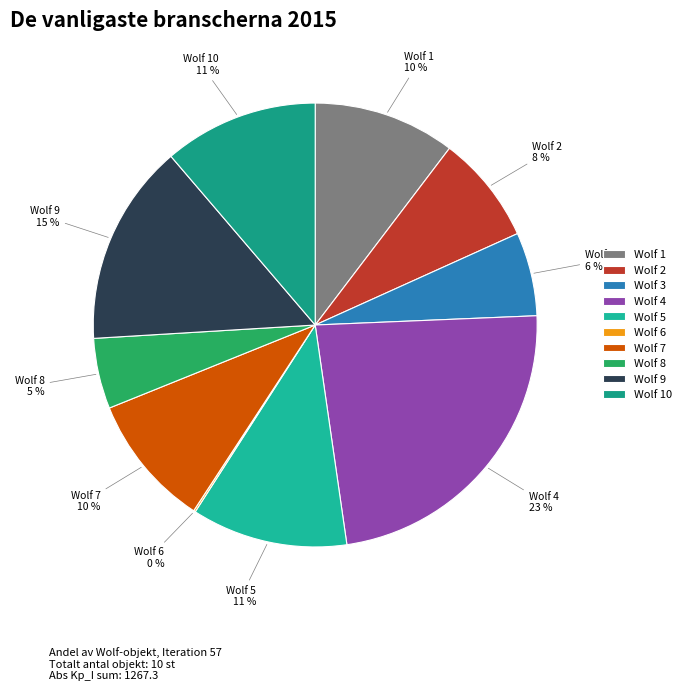

Is there any slice that represents more than half of the pie?

No